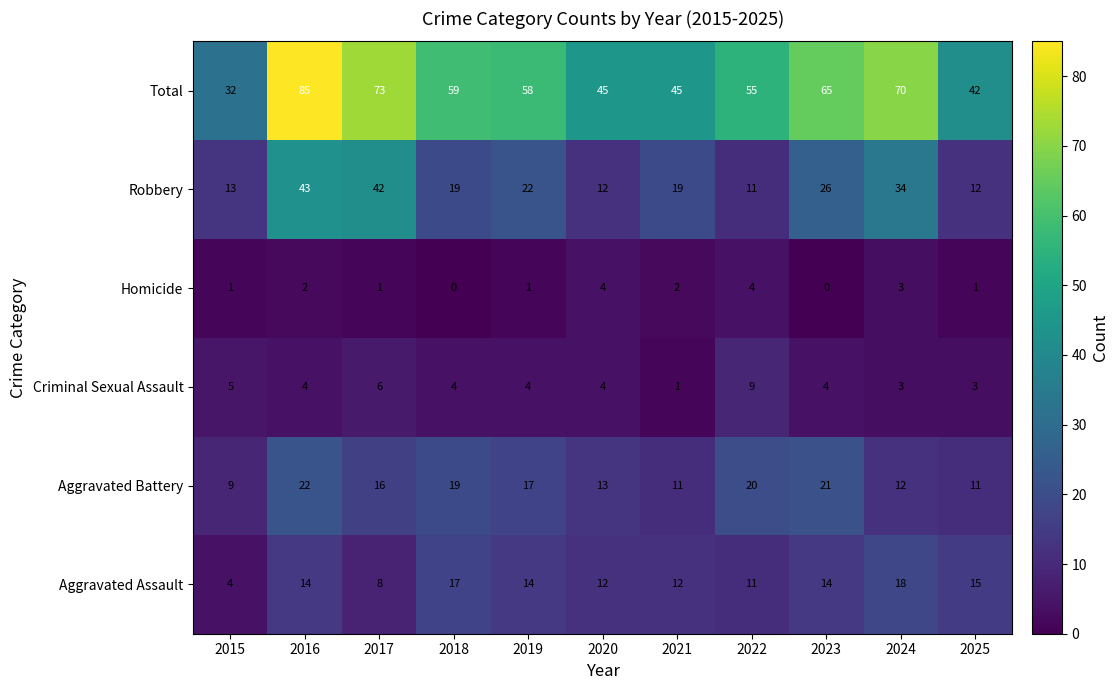

At 2019, list the series in order from smallest to largest.

Homicide, Criminal Sexual Assault, Aggravated Assault, Aggravated Battery, Robbery, Total